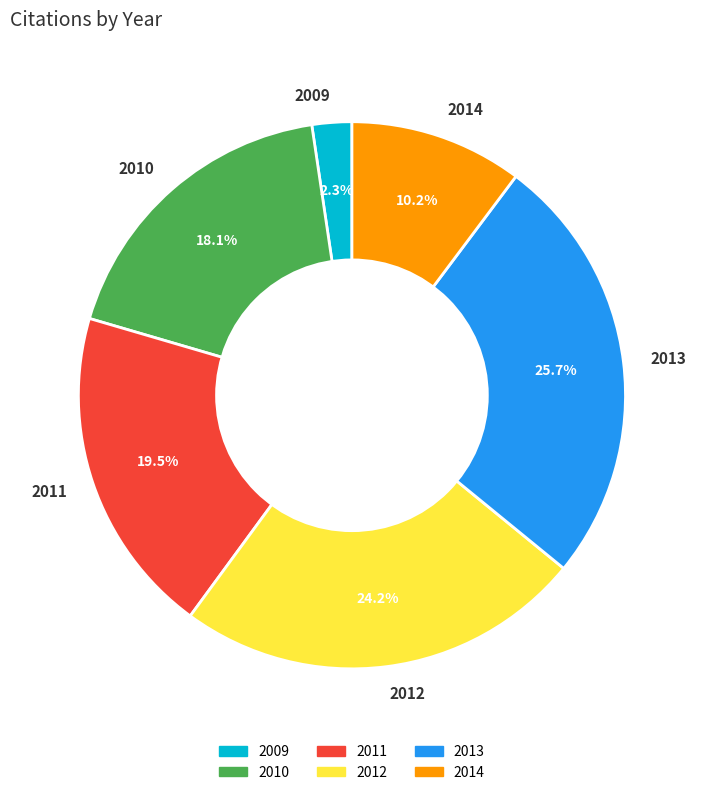

Count the number of slices in the pie.

6